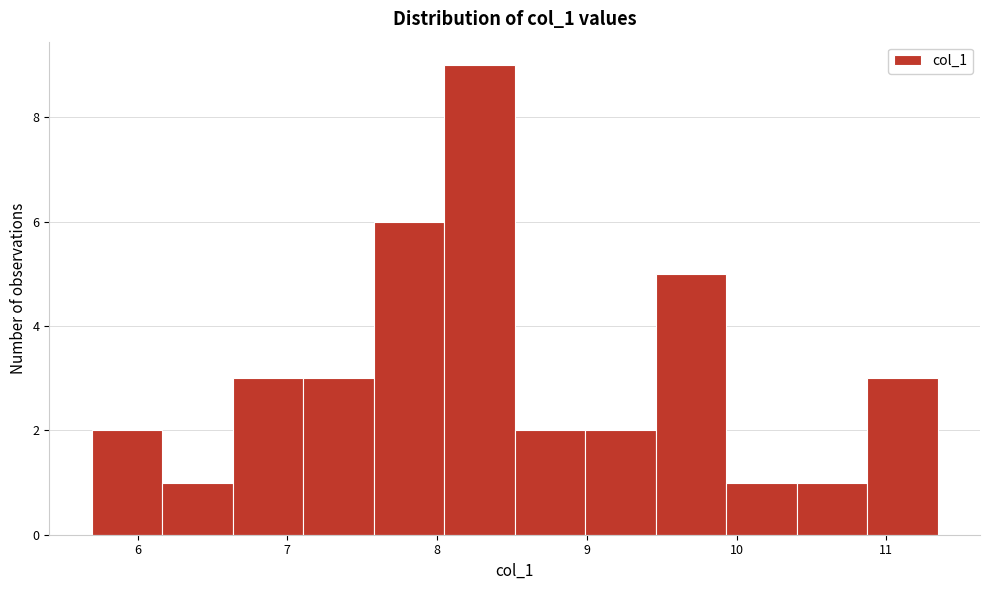

Reading left to right, transcribe this chart: for each bar, give the range it covers on the x-axis and its height. Neither the bar edges nor the heights are printed on the chart, so give them approximately, as read against the axes.

5.7 to 6.2: 2
6.2 to 6.6: 1
6.6 to 7.1: 3
7.1 to 7.6: 3
7.6 to 8.0: 6
8.0 to 8.5: 9
8.5 to 9.0: 2
9.0 to 9.5: 2
9.5 to 9.9: 5
9.9 to 10.4: 1
10.4 to 10.9: 1
10.9 to 11.3: 3